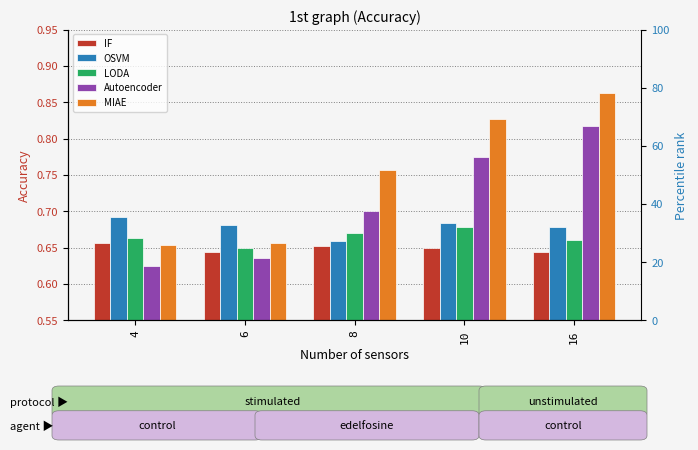

What is the sum of the MIAE values at 16 and 6?

1.5